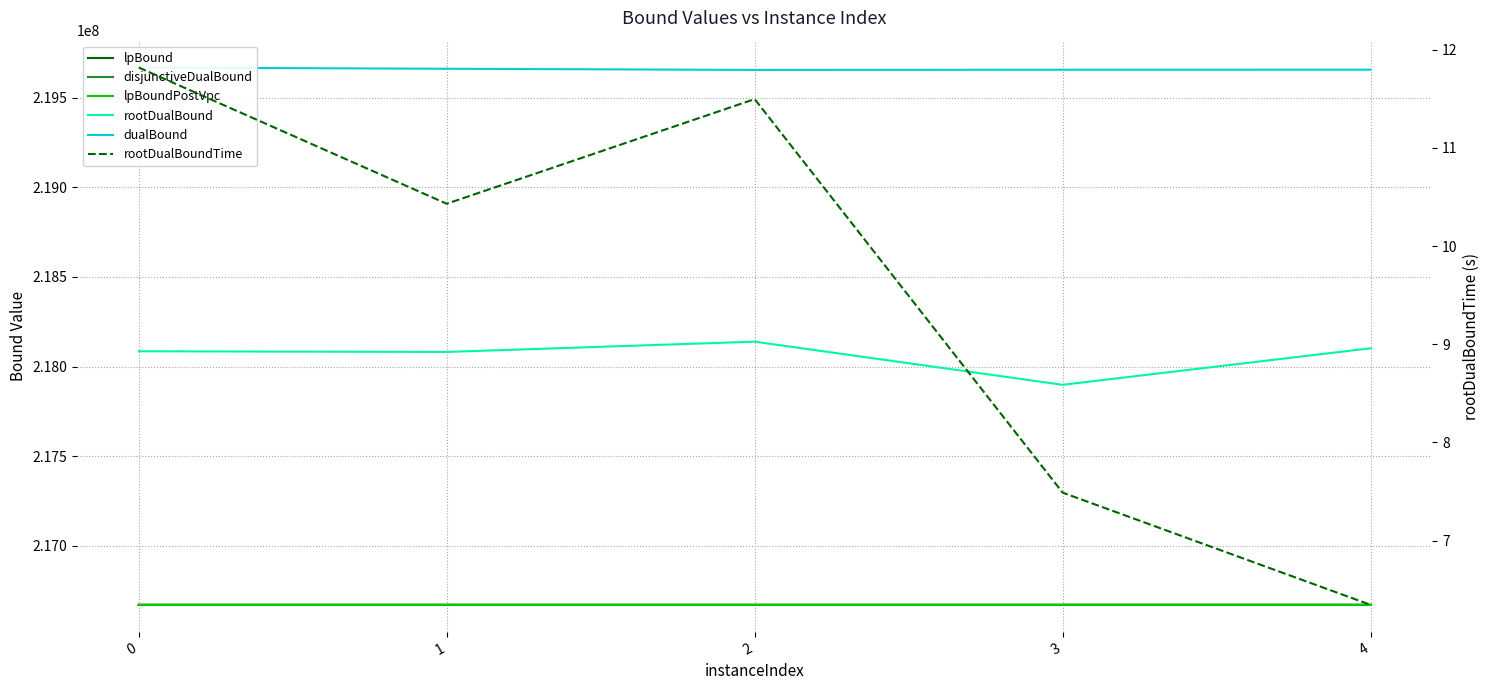

The value of disjunctiveDualBound at 2 is 216670237.4. True or false?

True